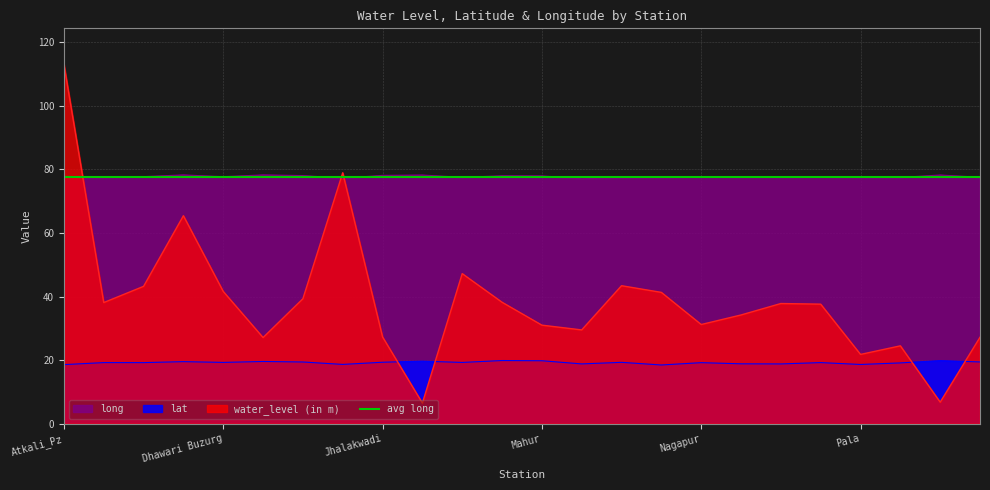

The lat series shows 18.8 at Narsi. True or false?

True